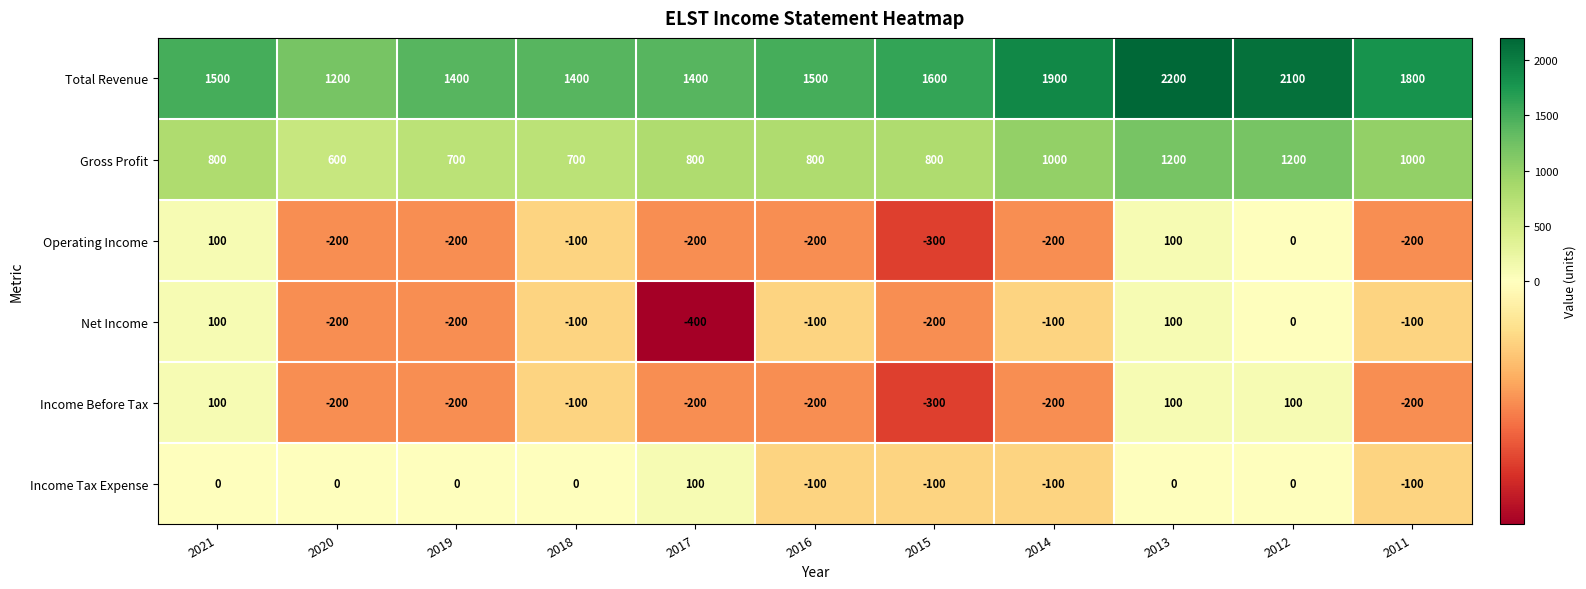

How many Income Before Tax values are between -200 and 100?

10